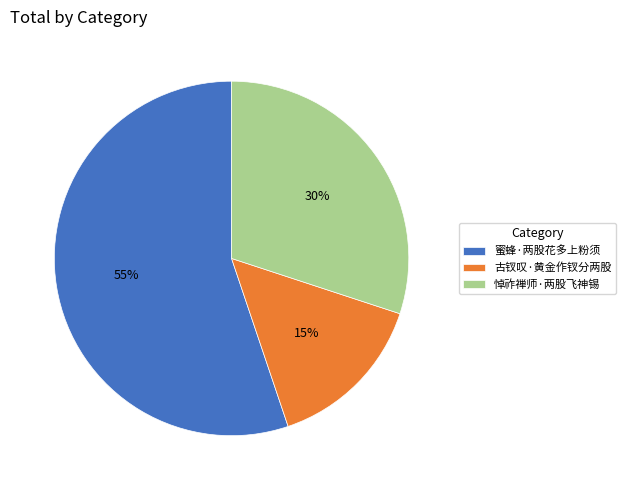

Does 古钗叹·黄金作钗分两股 represent more than half of the total?

No